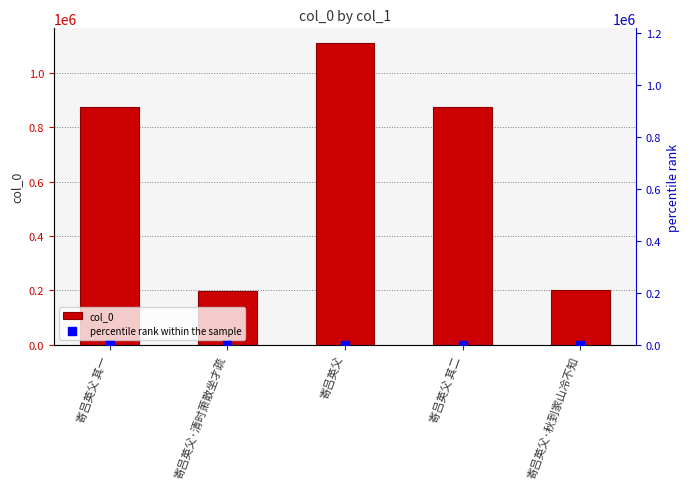

What are all the series names shown in the legend?

col_0, percentile rank within the sample